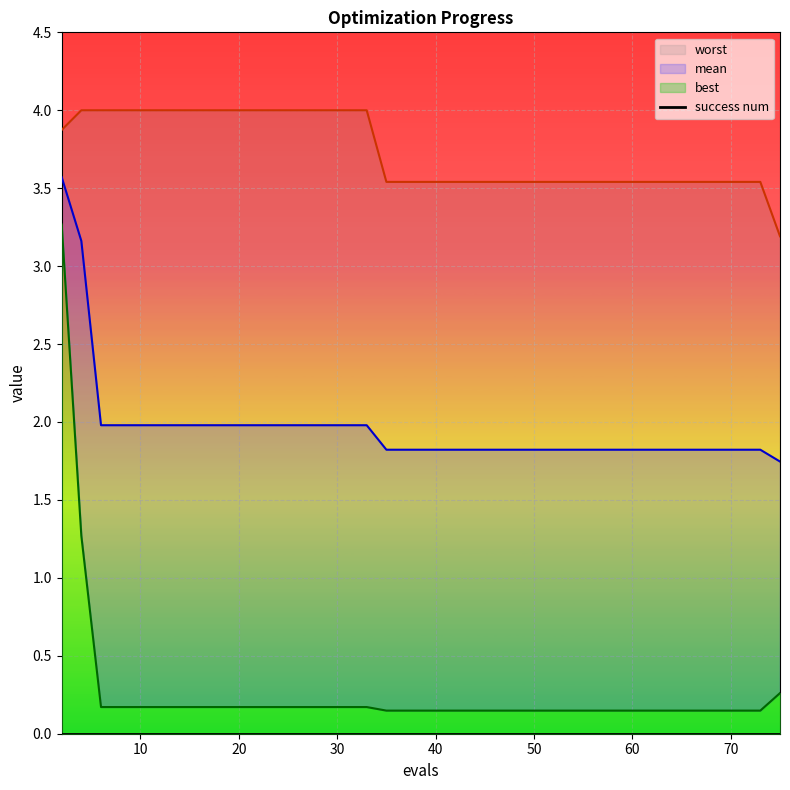

What is the difference between the second highest and minimum values in the best series?

1.1